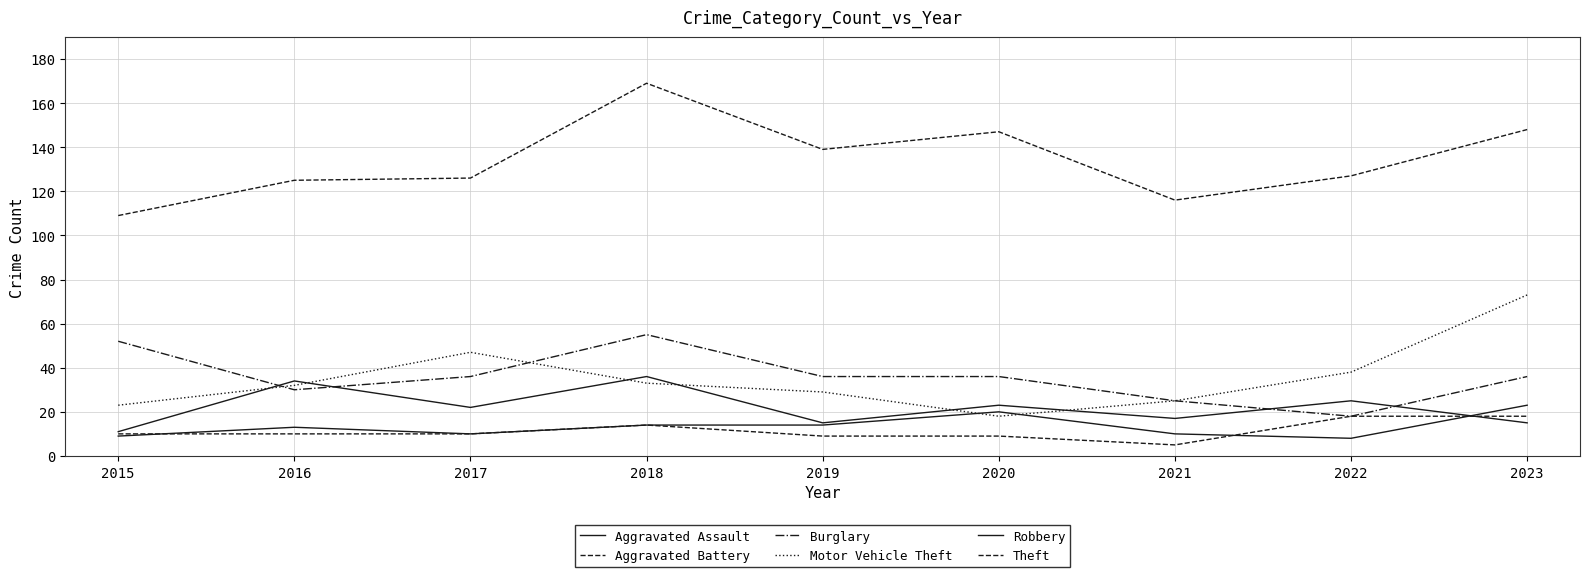

Which series has the widest spread of values?

Theft